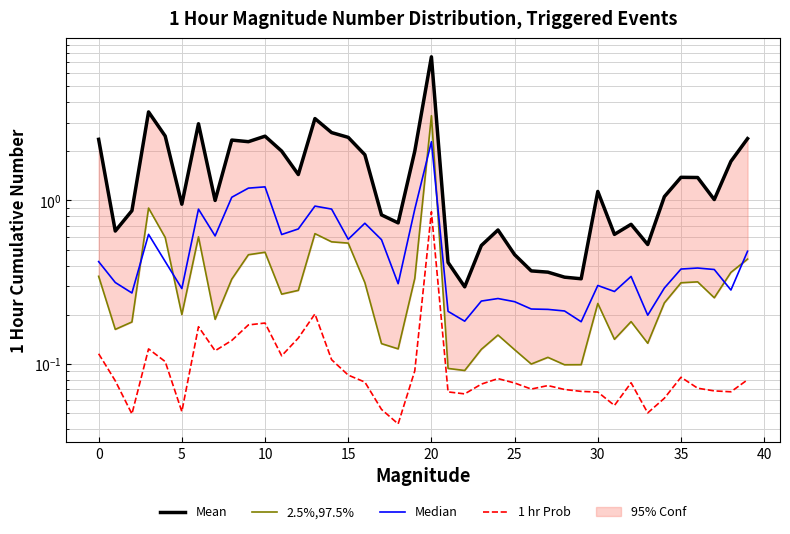

What is the maximum value for Mean?

7.6